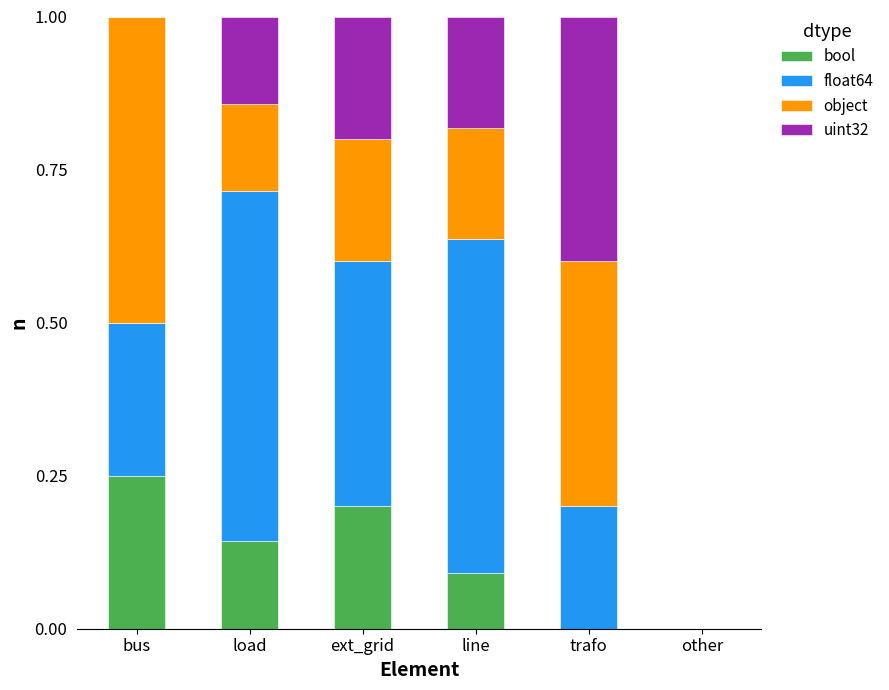

What is the sum of all bool values?

0.7